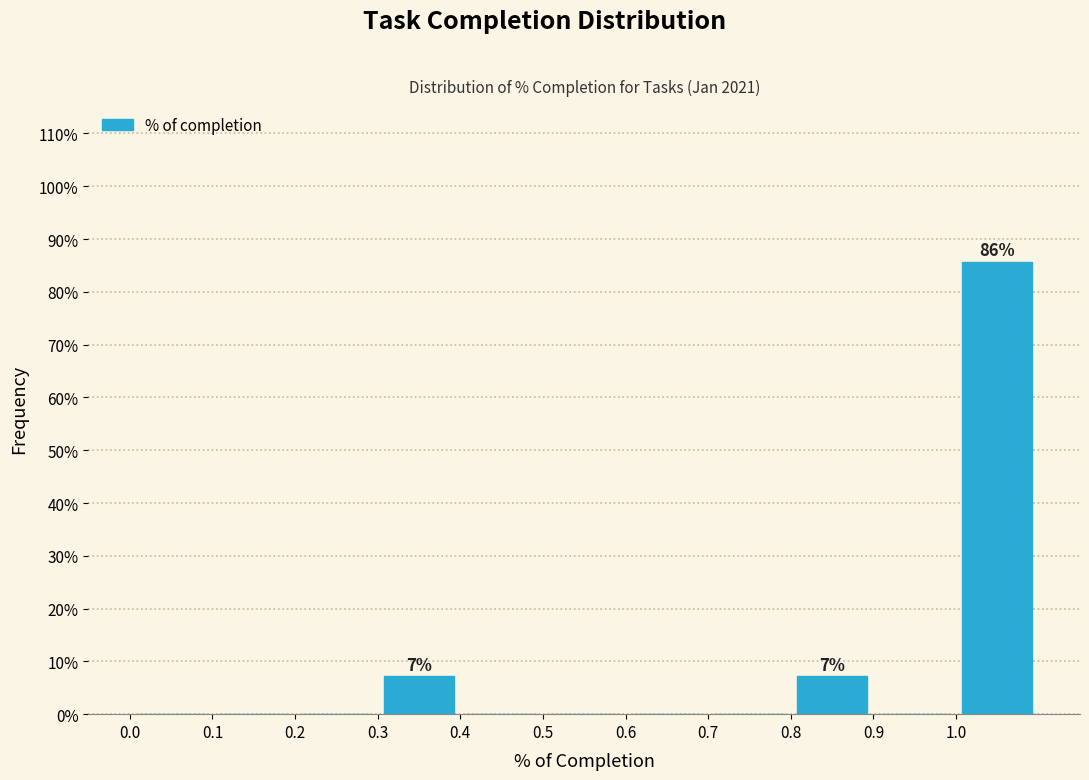

Which range on the x-axis has the tallest bar?

1.0 to 1.1